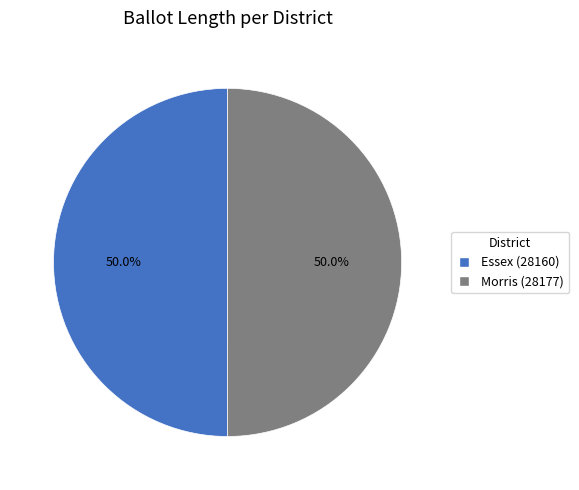

What percentage is NOT represented by Essex (28160)?

50.0%